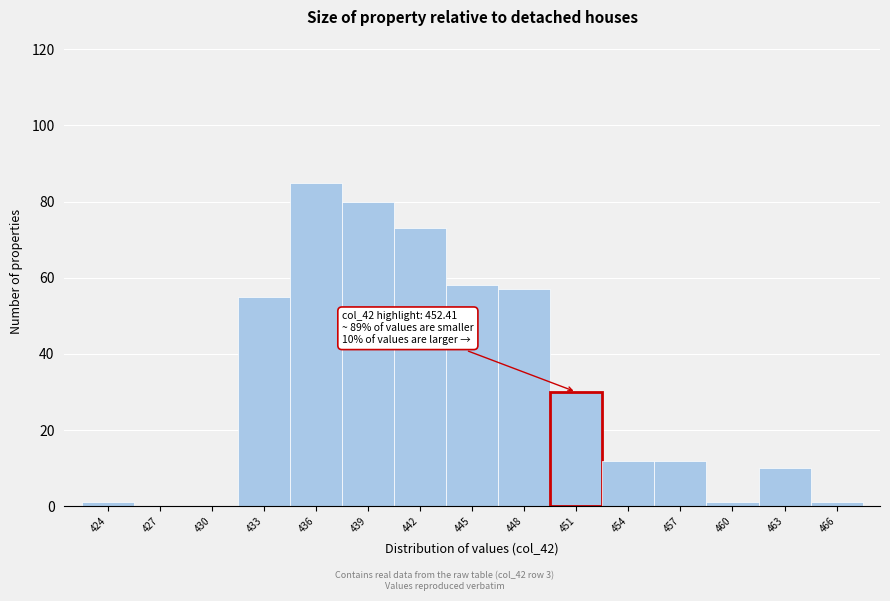

Reading left to right, transcribe all the data shown in this chart.

424=1	427=0	430=0	433=55	436=85	439=80	442=73	445=58	448=57	451=30	454=12	457=12	460=1	463=10	466=1